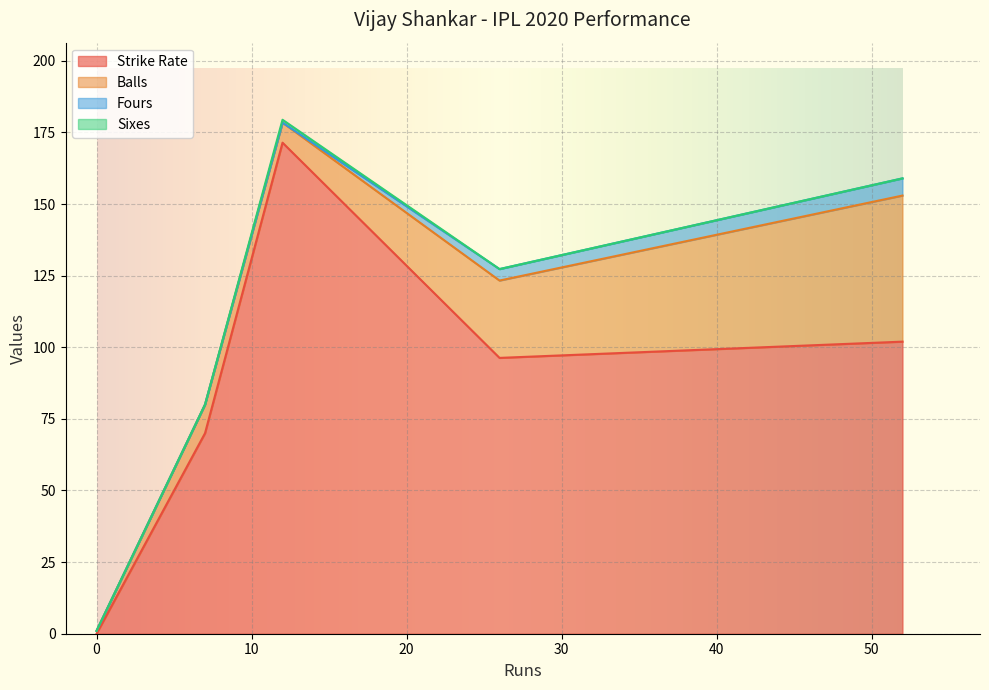

At 52, list the series in order from smallest to largest.

Sixes, Fours, Balls, Strike Rate